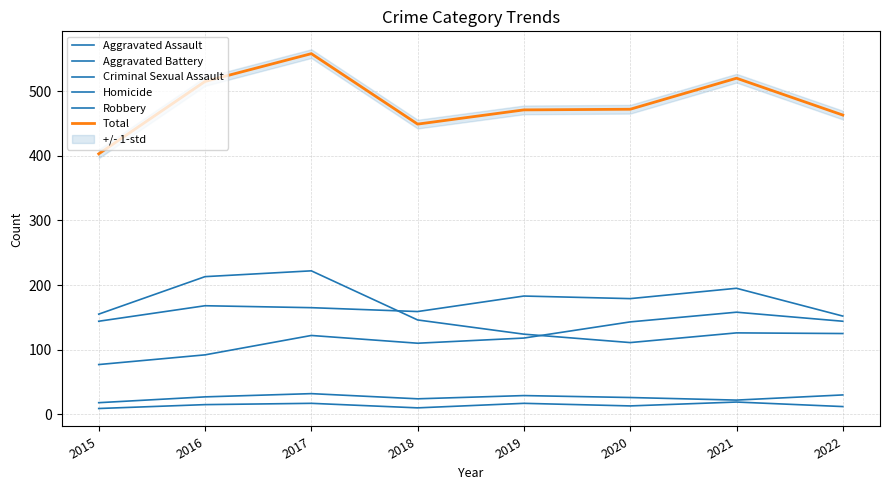

List the series in order of their peak value, lowest first.

Homicide, Criminal Sexual Assault, Aggravated Assault, Aggravated Battery, Robbery, Total